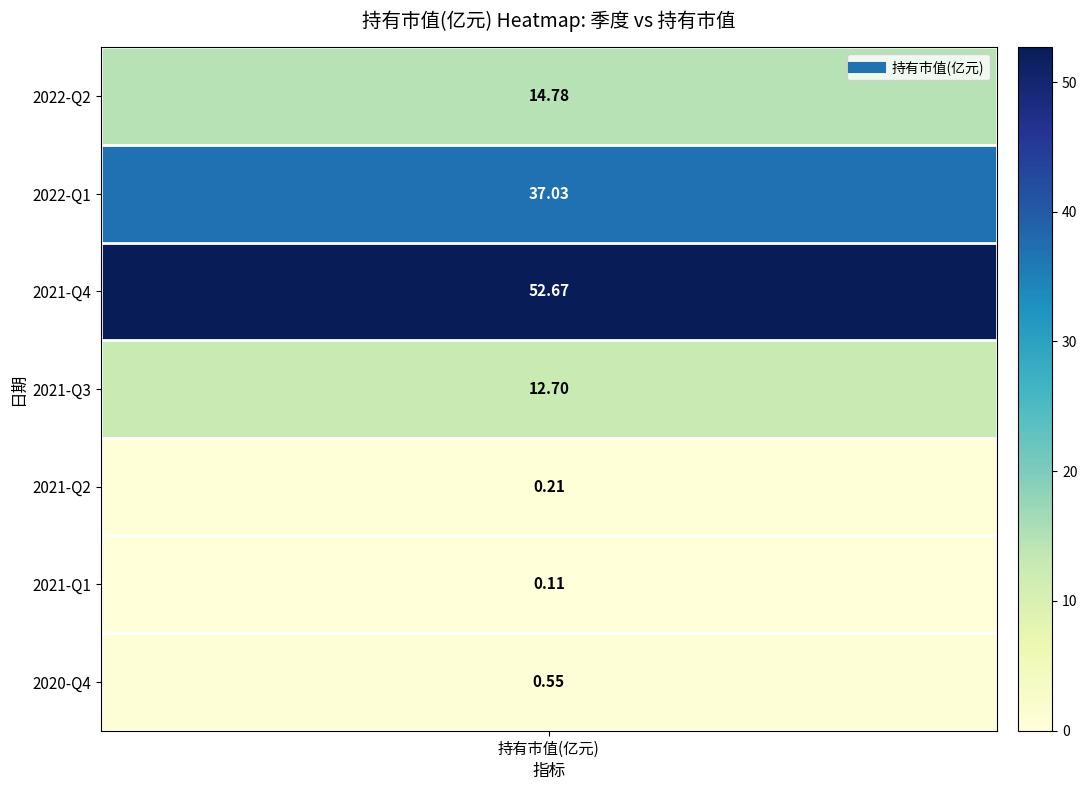

At which label does the data first exceed 12?

2022-Q2